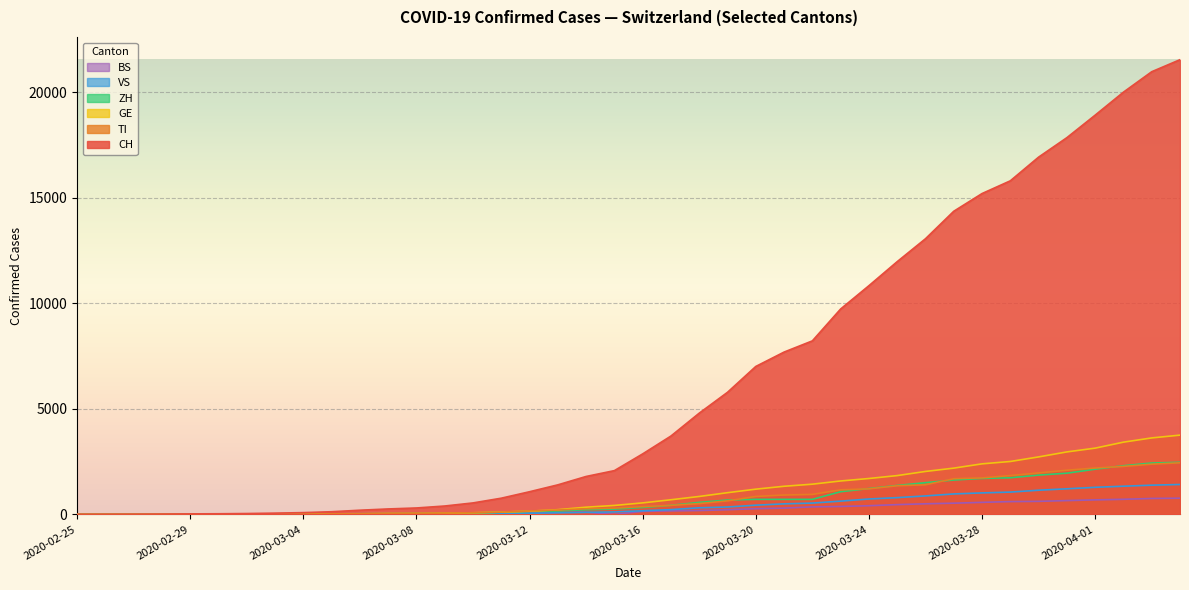

Reading left to right, transcribe all the data shown in this chart.

CH: 0	2	6	13	23	29	40	59	83	125	197	257	303	396	542	766	1072	1398	1795	2072	2864	3710	4793	5781	7005	7686	8217	9726	10830	11969	13053	14355	15194	15797	16919	17841	18907	19996	20964	21534
TI: 0	1	1	1	2	2	4	8	13	25	28	41	49	61	75	108	163	206	265	293	368	426	511	638	849	916	945	1162	1209	1354	1401	1688	1727	1837	1962	2091	2195	2271	2377	2442
GE: 0	1	1	4	8	9	10	13	14	17	25	38	40	56	76	109	150	222	340	423	544	692	848	1027	1194	1331	1430	1582	1699	1837	2033	2190	2393	2505	2721	2958	3137	3420	3621	3753
ZH: 0	0	2	2	6	7	10	13	15	23	29	34	40	49	62	101	140	163	218	250	326	429	568	679	711	711	711	1074	1222	1369	1501	1628	1702	1734	1860	1951	2140	2304	2432	2465
VS: 0	0	0	1	1	2	3	3	4	5	6	7	12	17	22	30	53	76	98	115	172	225	312	349	436	498	535	628	728	793	874	968	1017	1055	1144	1211	1282	1334	1383	1416
BS: 0	0	1	1	1	1	1	3	3	8	15	21	24	28	33	49	73	92	100	0	143	164	181	220	270	297	356	374	410	462	501	530	569	605	617	653	687	714	754	767